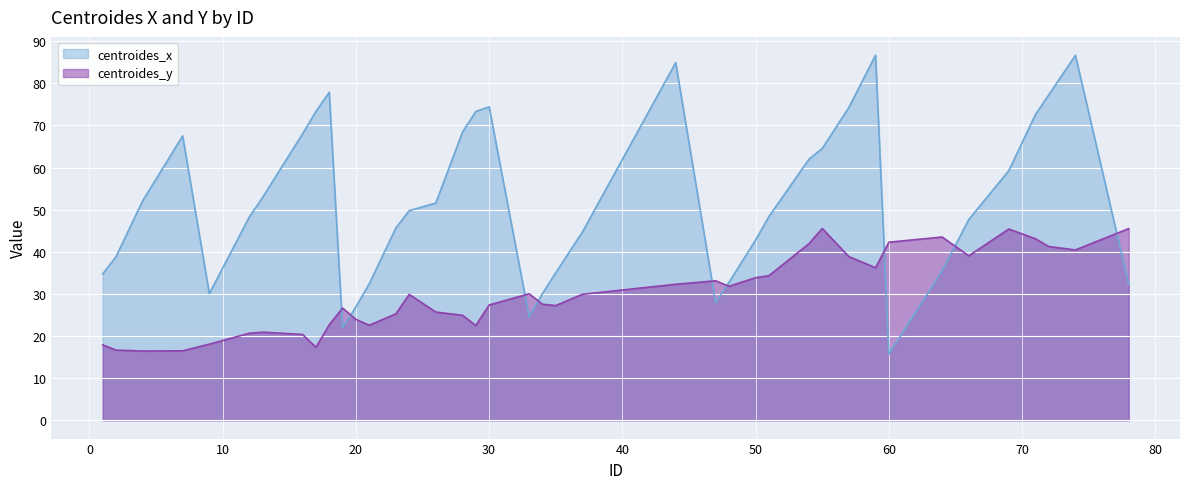

Rank the categories by centroides_x value from lowest to highest.

60, 19, 33, 20, 47, 34, 9, 78, 21, 48, 1, 35, 64, 2, 50, 37, 23, 66, 12, 51, 24, 26, 4, 13, 69, 54, 55, 7, 16, 28, 71, 17, 29, 57, 30, 72, 18, 44, 74, 59